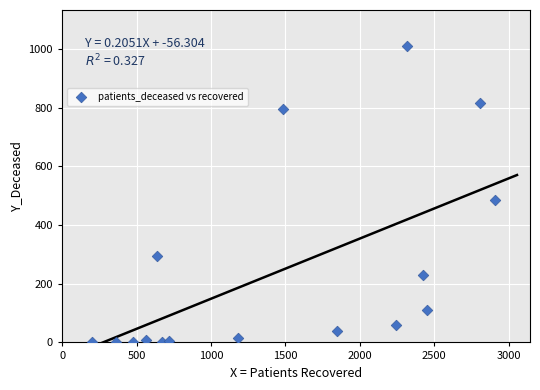

What is the range of Y values (max minus min)?

1011